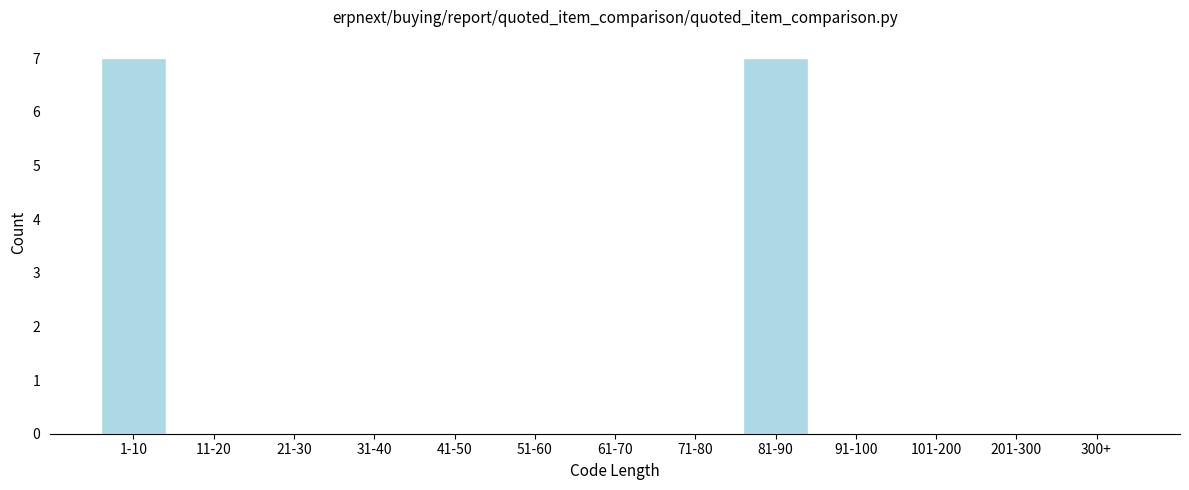

Reading left to right, extract all data points from this chart.

1-10=7	11-20=0	21-30=0	31-40=0	41-50=0	51-60=0	61-70=0	71-80=0	81-90=7	91-100=0	101-200=0	201-300=0	300+=0